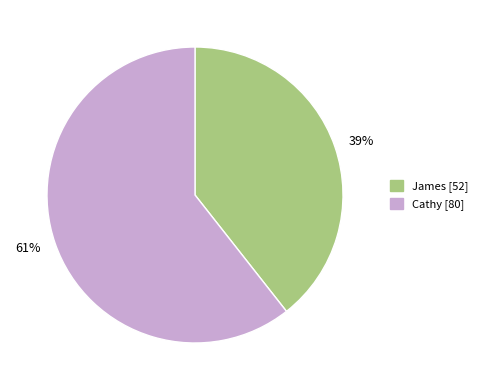

The Cathy slice represents 47% of the pie. True or false?

False